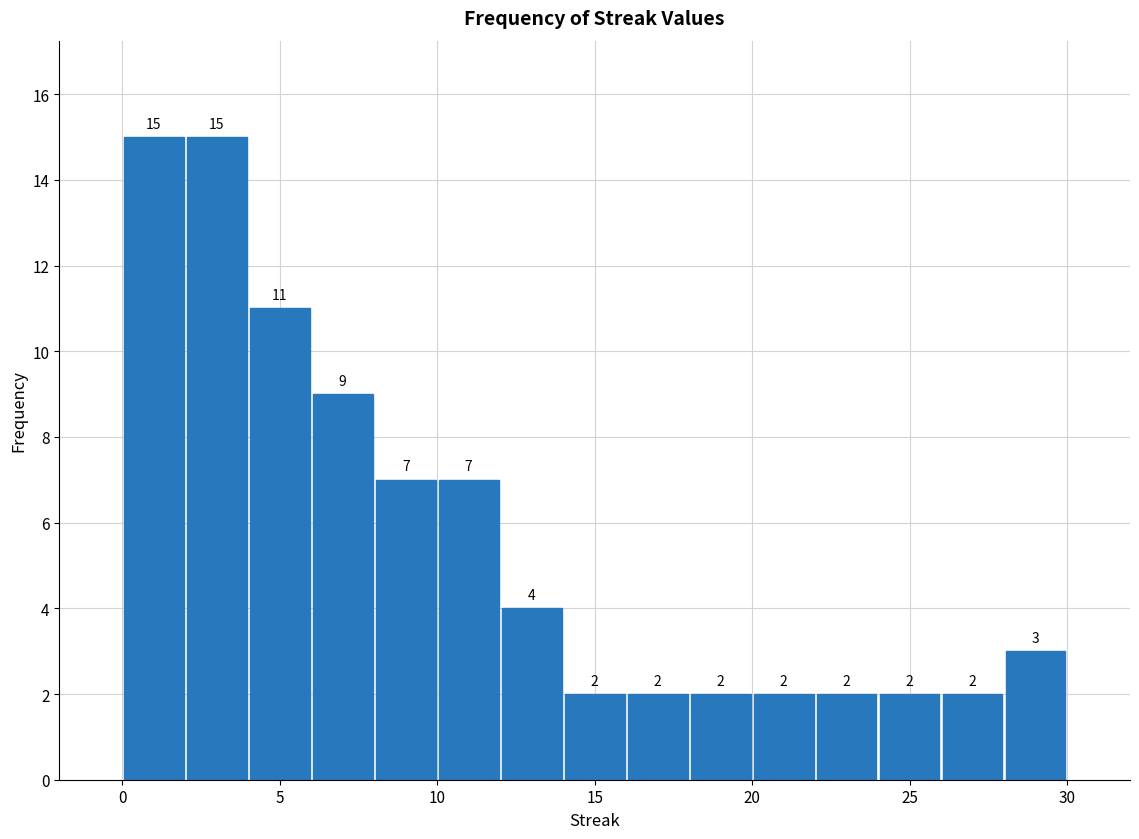

What is the height of the bar covering 0 to 2 on the x-axis?

15